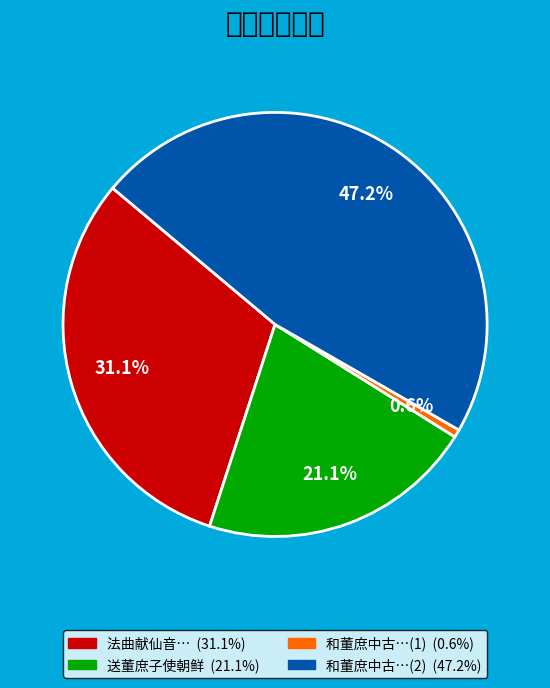

Does any single category account for the majority?

No